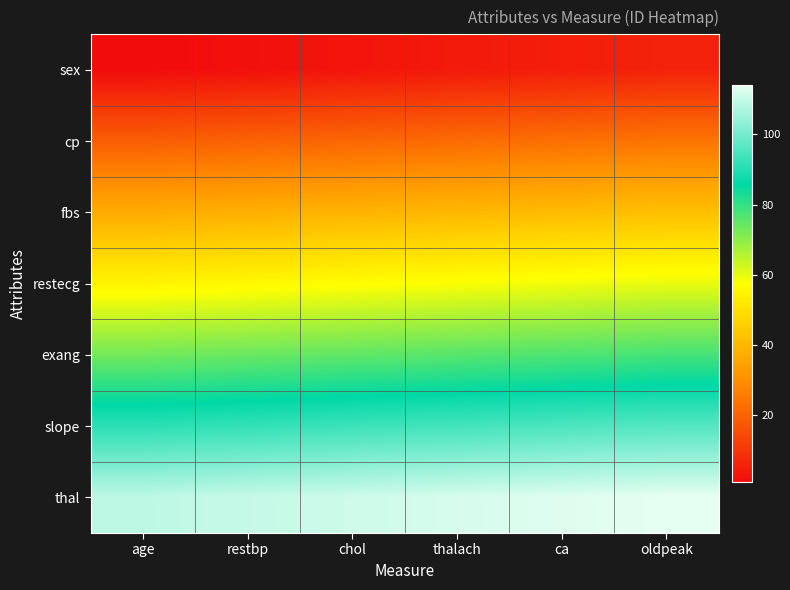

At which category does the chart reach its peak across all series?

oldpeak